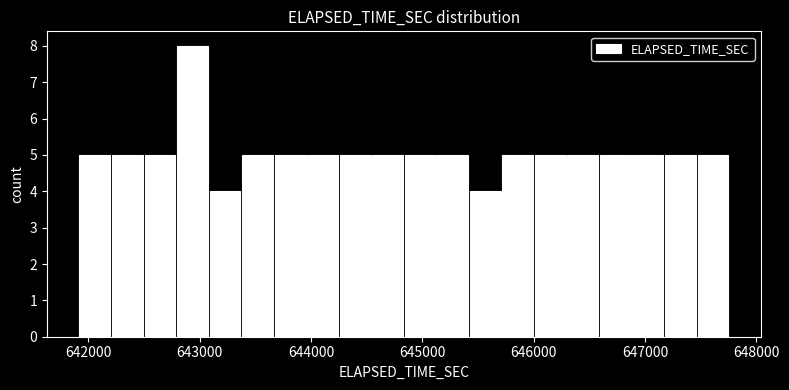

Read against the x-axis, roughly where is the centre of the tallest bar?

642900